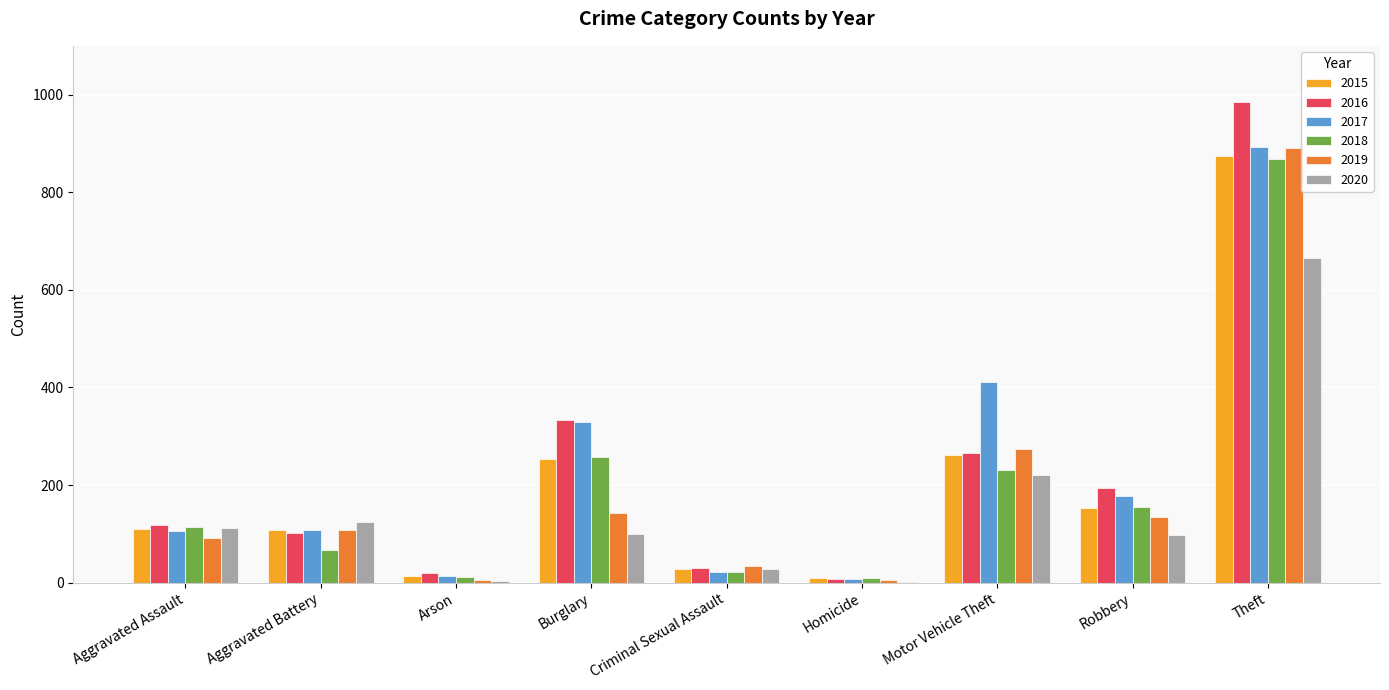

The value of 2015 at Burglary is 426. True or false?

False